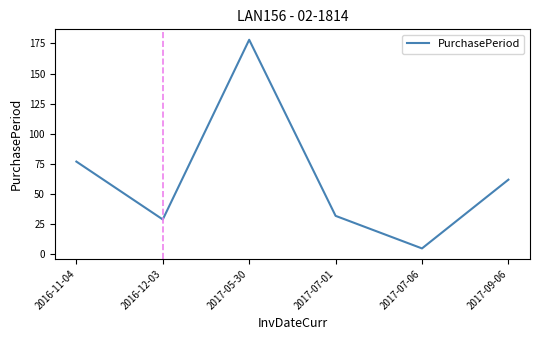

Rank the categories by value from highest to lowest.

2017-05-30, 2016-11-04, 2017-09-06, 2017-07-01, 2016-12-03, 2017-07-06